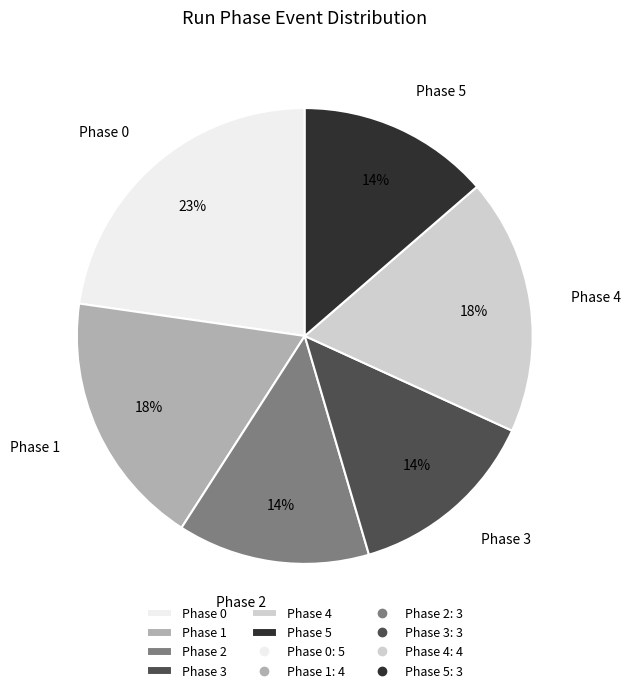

How many segments does this pie chart have?

6